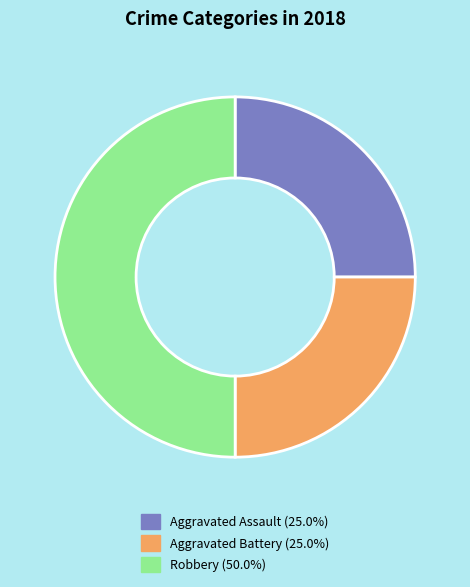

How many segments does this pie chart have?

3